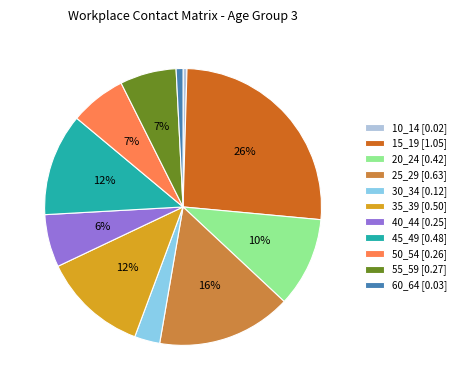

Combined, do 50_54 [0.26] and 15_19 [1.05] account for over 50%?

No